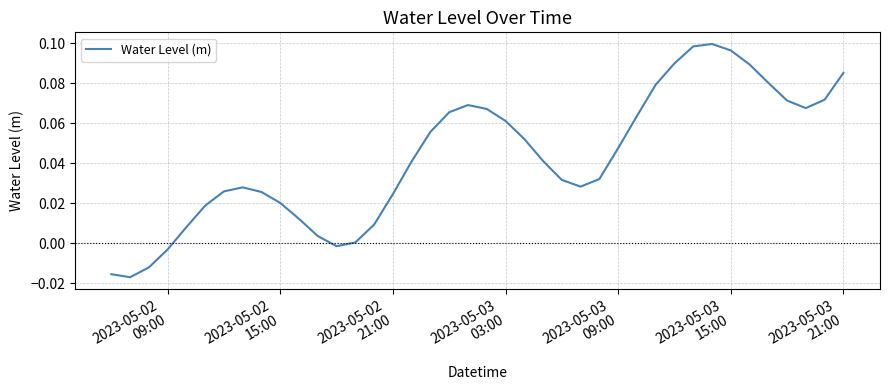

True or false: the data has more than 1 interior local peaks.

True